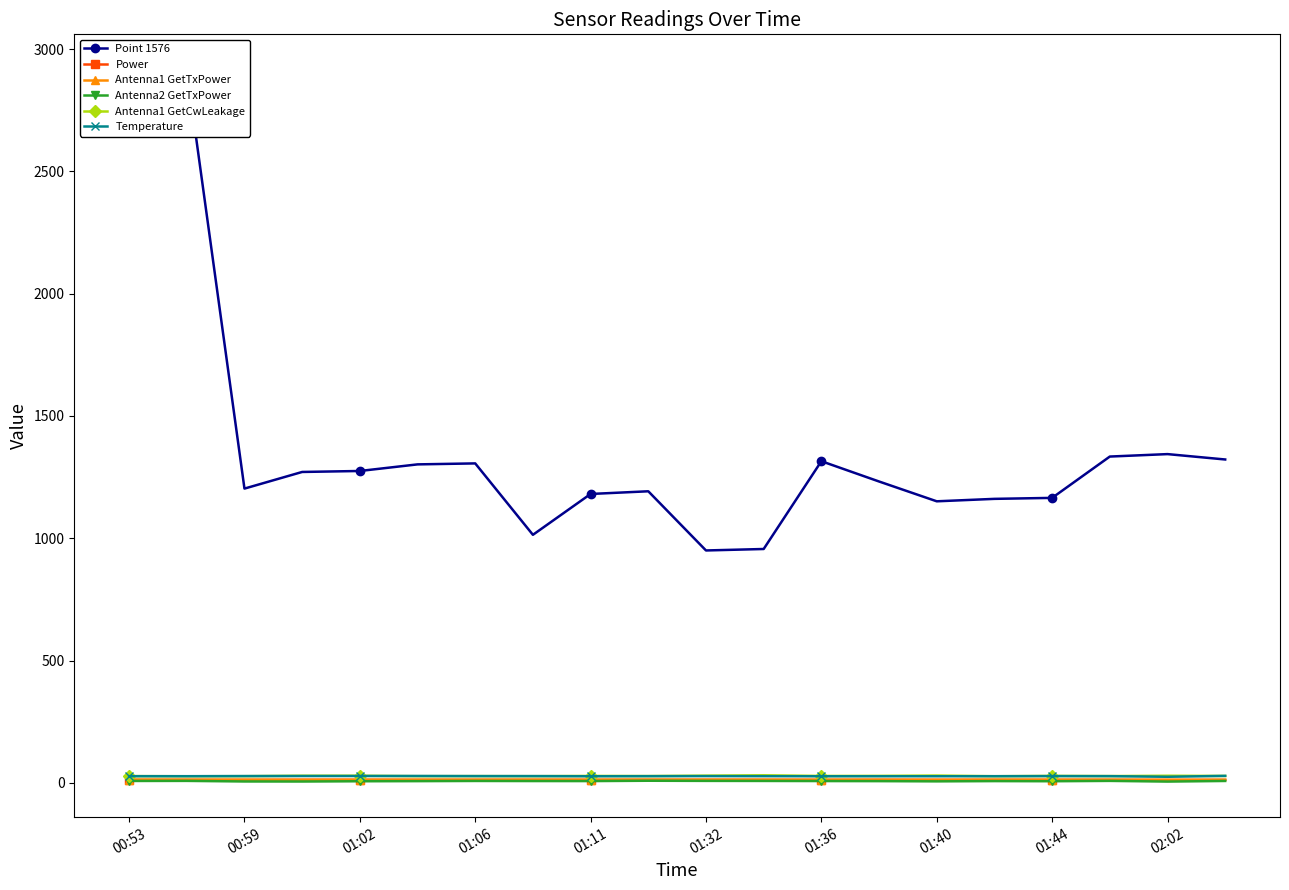

True or false: Antenna1 GetTxPower has more than 2 points higher than both neighbors.

True